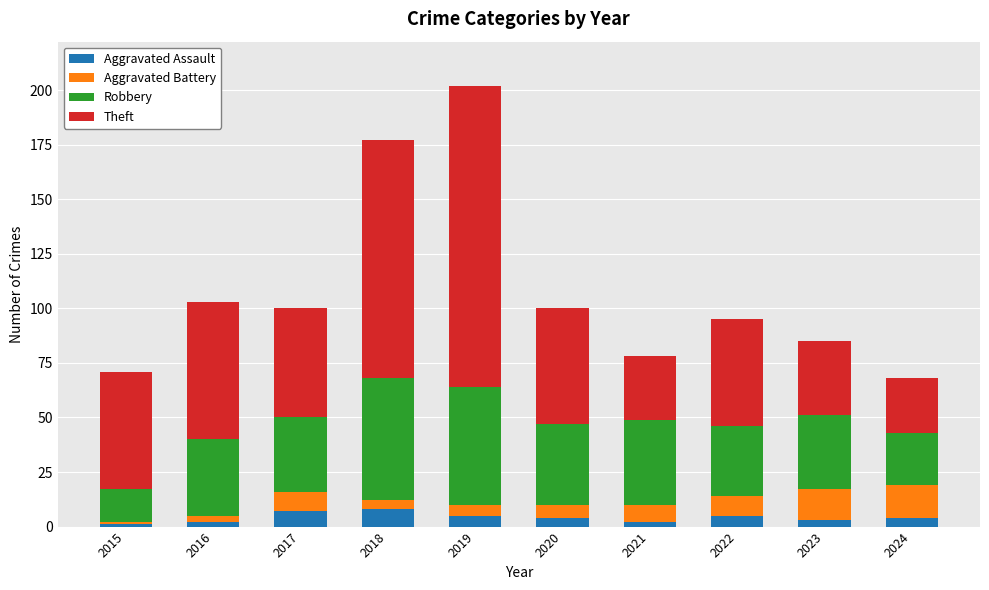

At which category is the sum across all series the highest?

2019